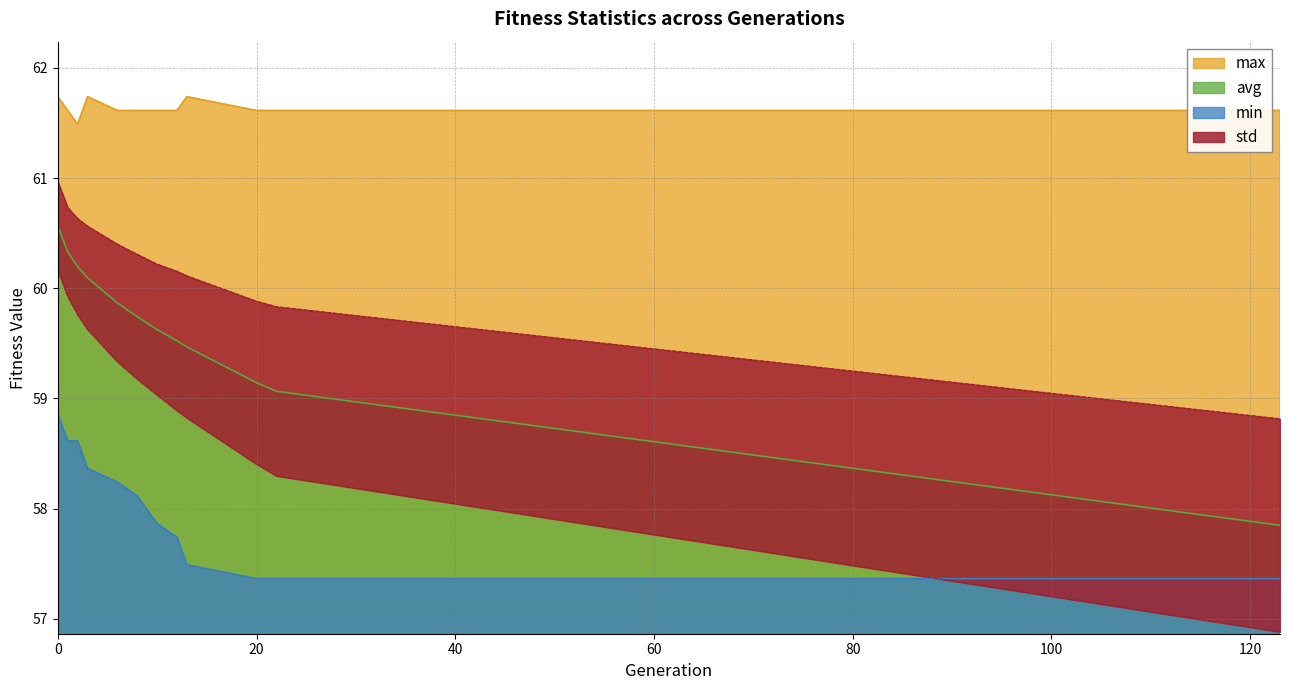

The max series shows 61.6 at 8. True or false?

True